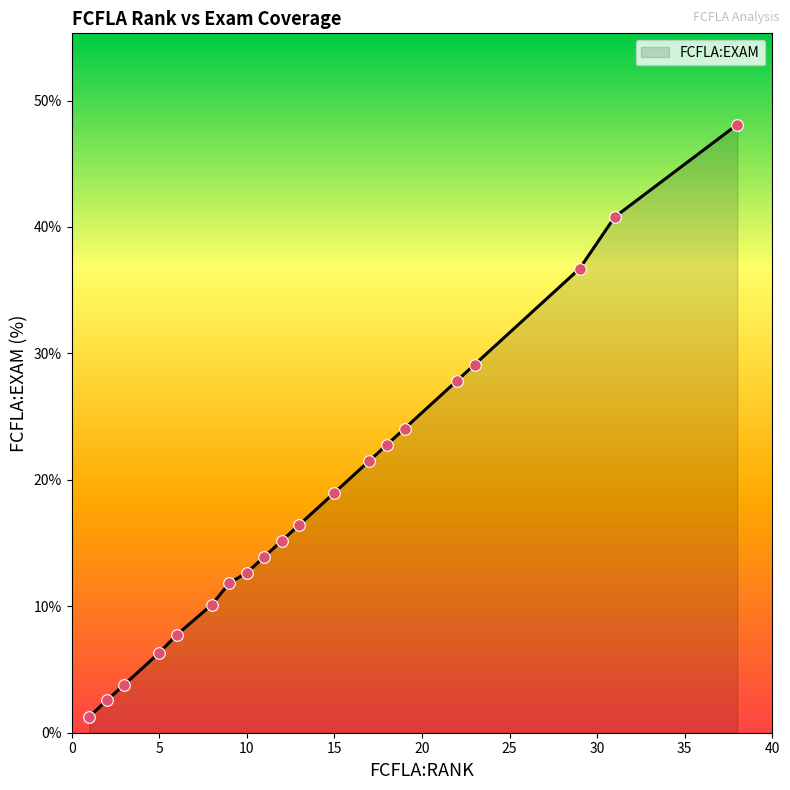

What is the difference between the maximum and minimum values?

46.8